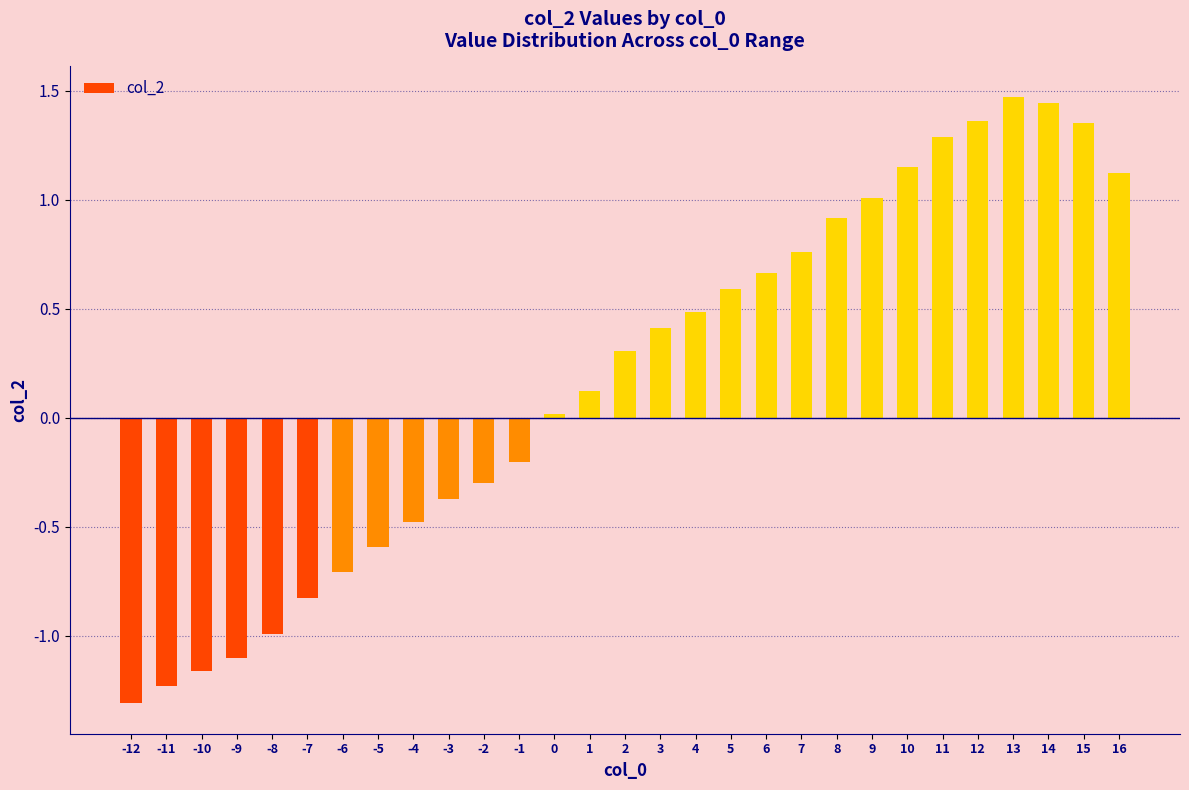

What is the sum of all values?

5.2